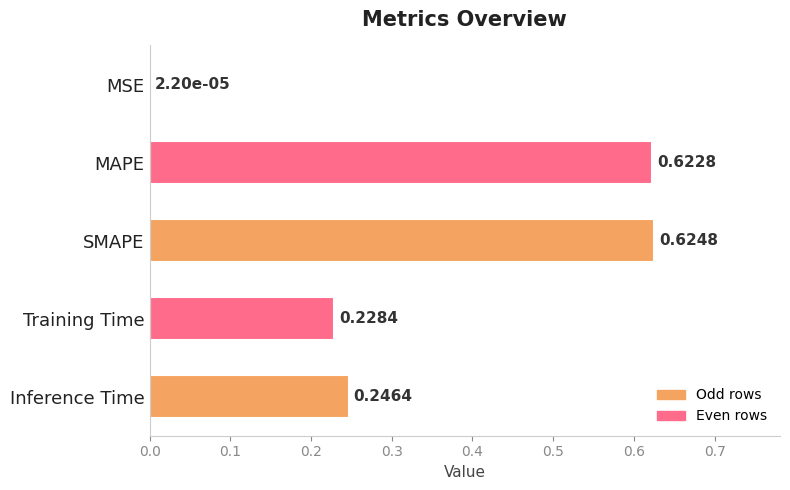

What is the sum of all values?

1.7